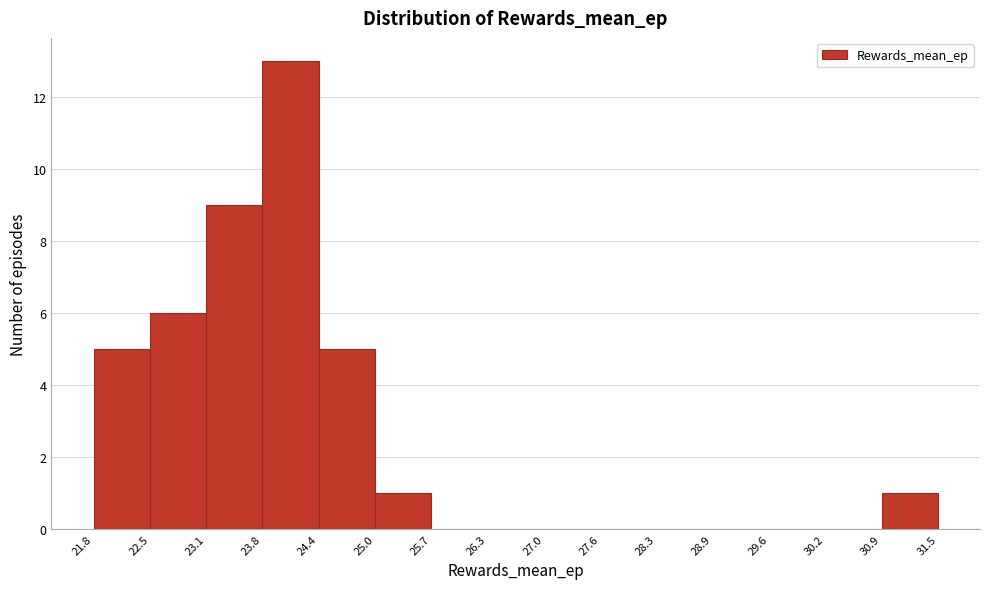

Reading left to right, list every bar in this chart as the range it spans on the x-axis followed by its height. The values are not printed on the chart, so give them approximately, as read against the axis.

21.8 to 22.5: 5
22.5 to 23.1: 6
23.1 to 23.8: 9
23.8 to 24.4: 13
24.4 to 25.0: 5
25.0 to 25.7: 1
25.7 to 26.3: 0
26.3 to 27.0: 0
27.0 to 27.6: 0
27.6 to 28.3: 0
28.3 to 28.9: 0
28.9 to 29.6: 0
29.6 to 30.2: 0
30.2 to 30.9: 0
30.9 to 31.5: 1